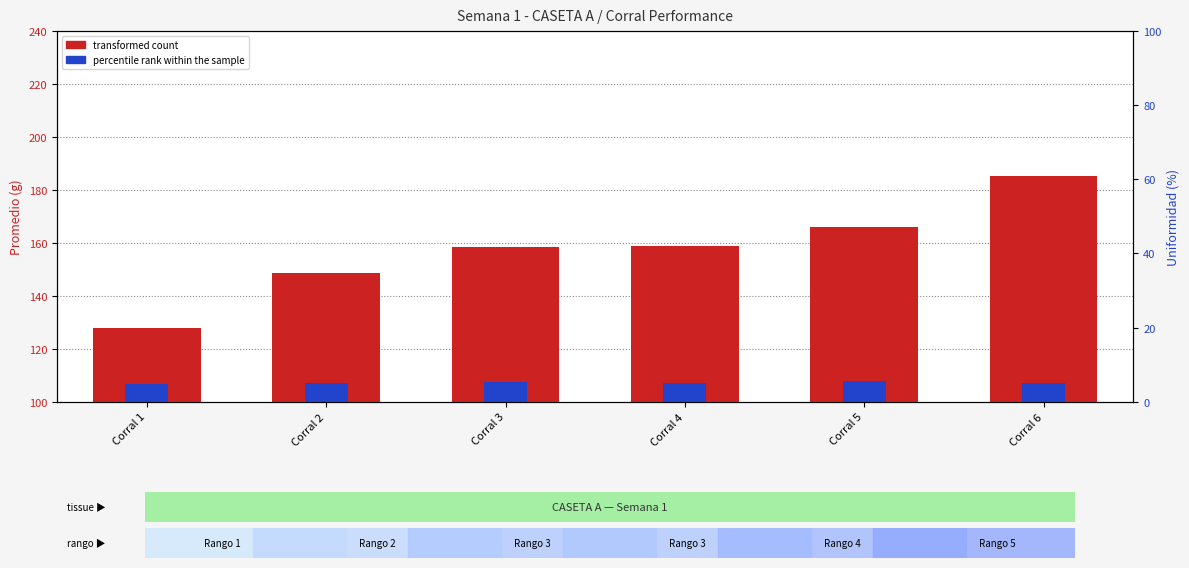

Reading left to right, transcribe all the data shown in this chart.

transformed count: 127.9	148.7	158.6	158.9	166.0	185.3
percentile rank within the sample: 6.7	7.2	7.4	7.0	7.7	7.2